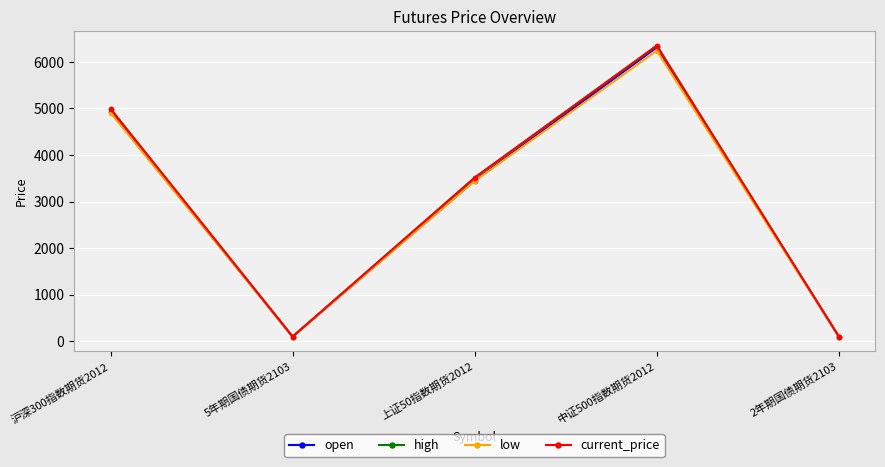

What is the maximum value for open?

6308.6